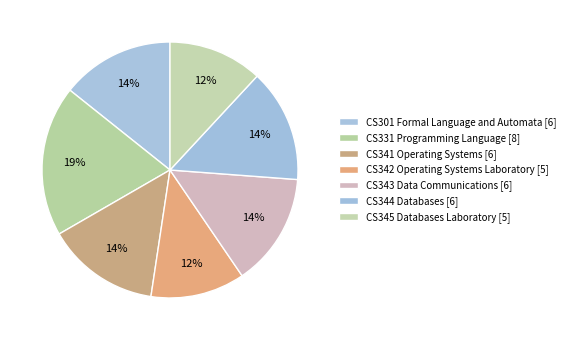

Is CS345 Databases Laboratory the majority of the pie?

No